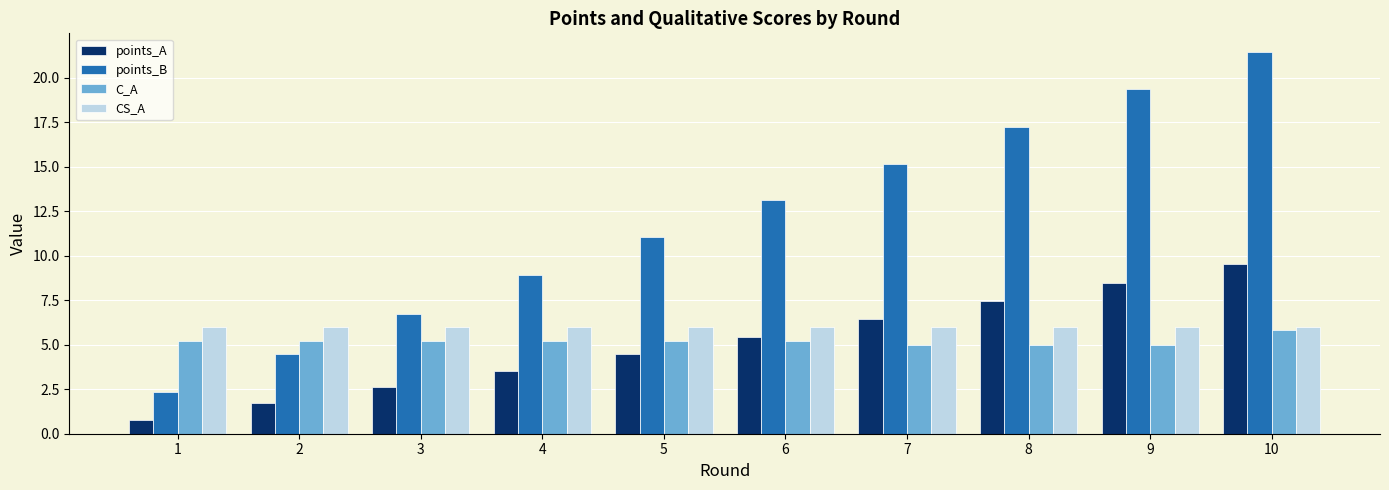

Count the number of categories in the chart.

10